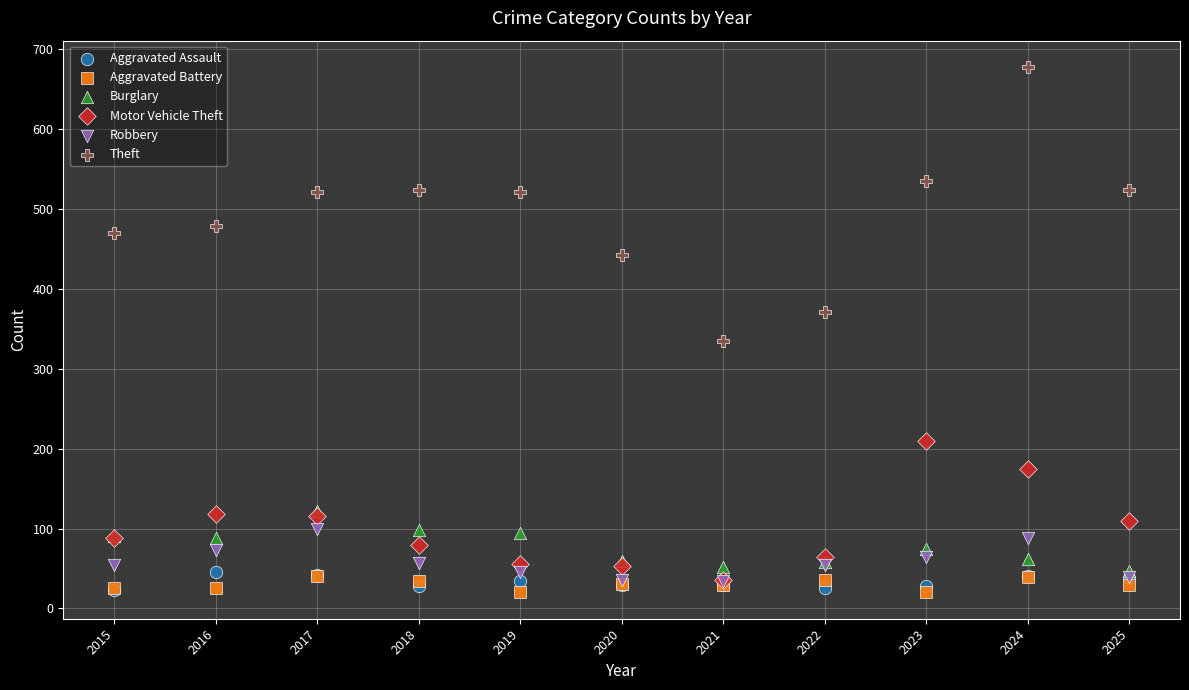

Across all series, what Y value is closest to 349?

335